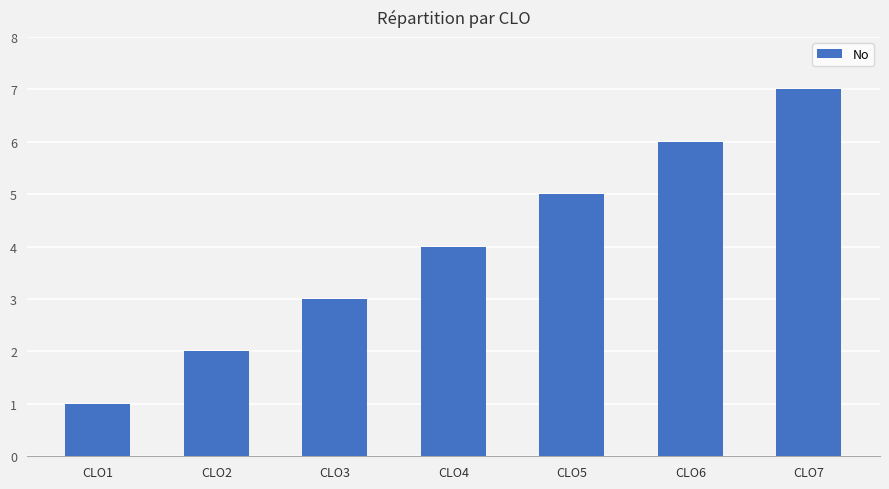

What is the sum of all values?

28